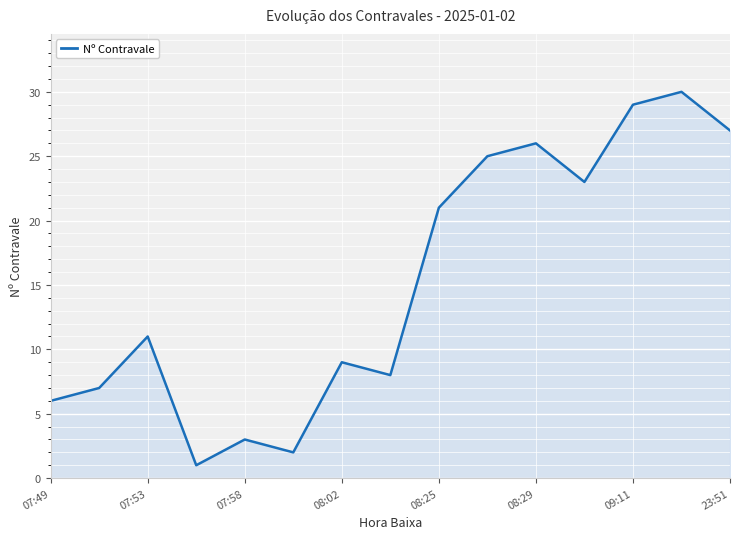

What is the difference between the maximum and minimum values?

29